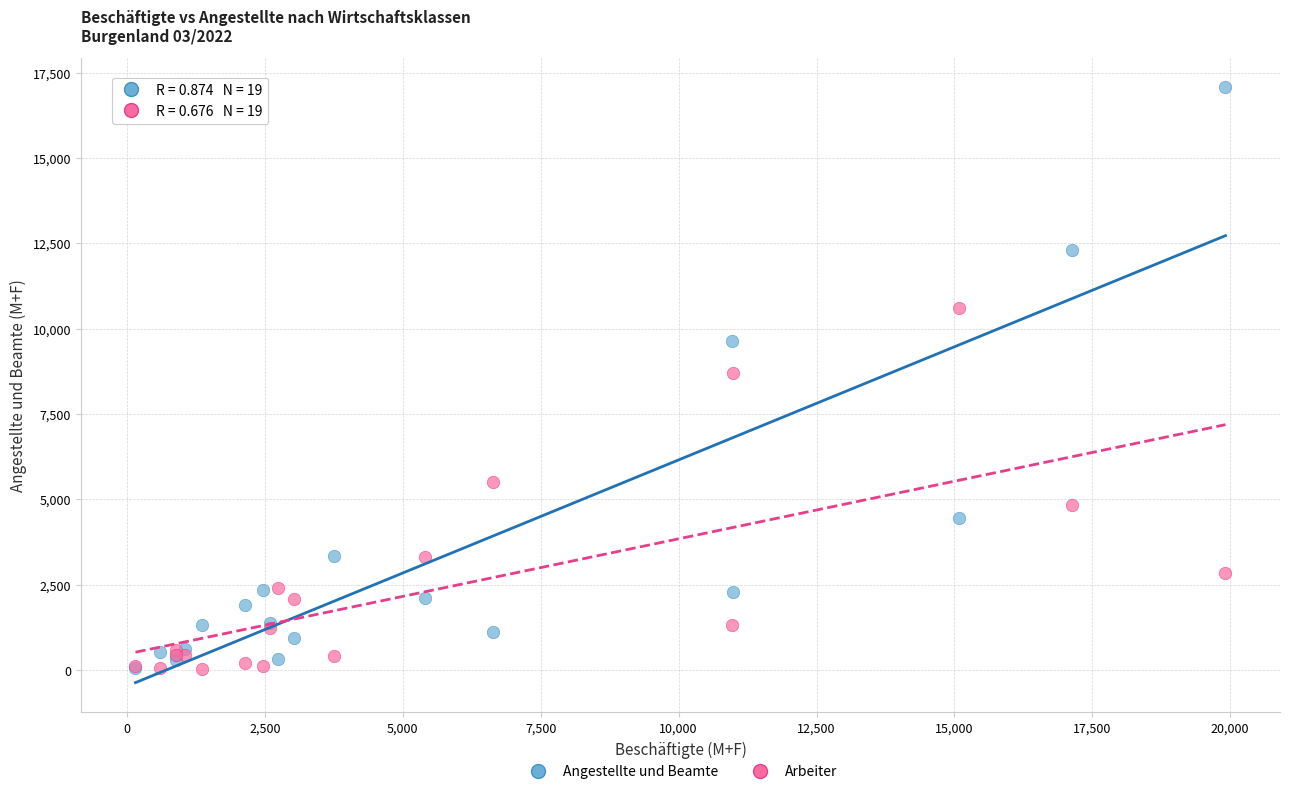

In the Arbeiter series, what Y value is closest to 5321?

5521